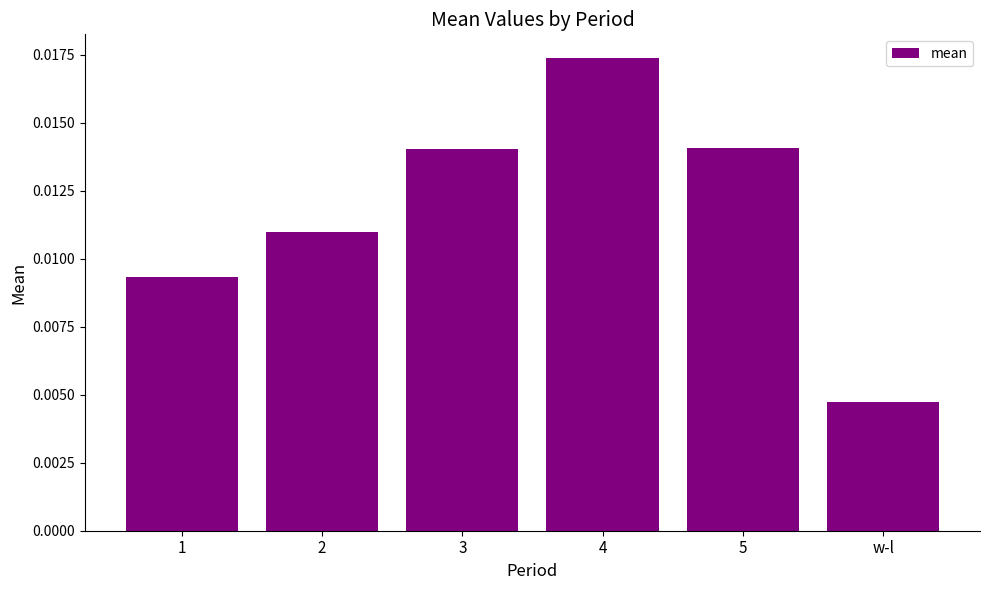

At which label is the value closest to 0?

w-l